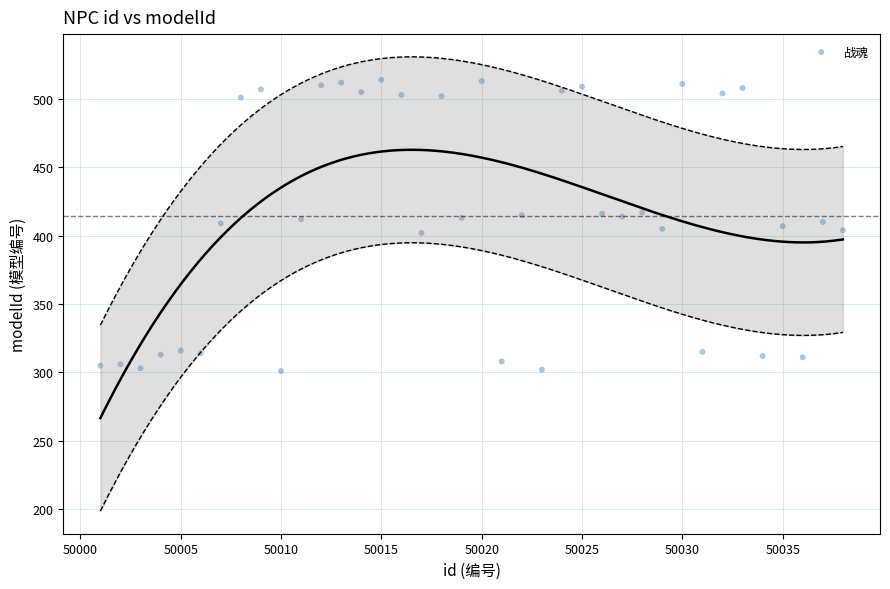

What is the range of X values (max minus min)?

37